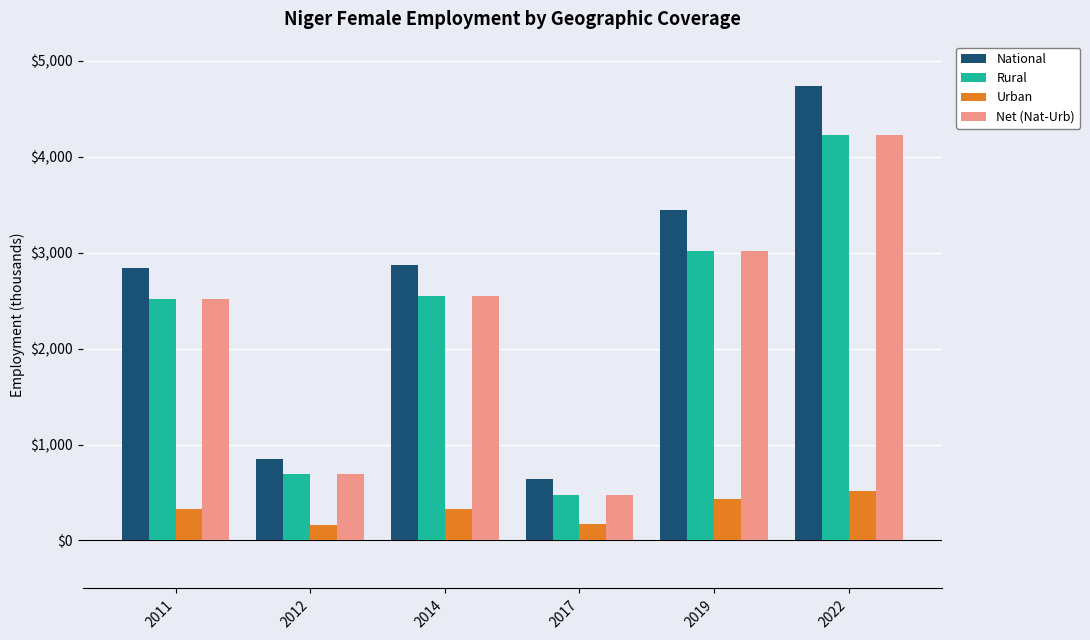

Is it true that Net (Nat-Urb) equals 1166.3 at 2012?

False